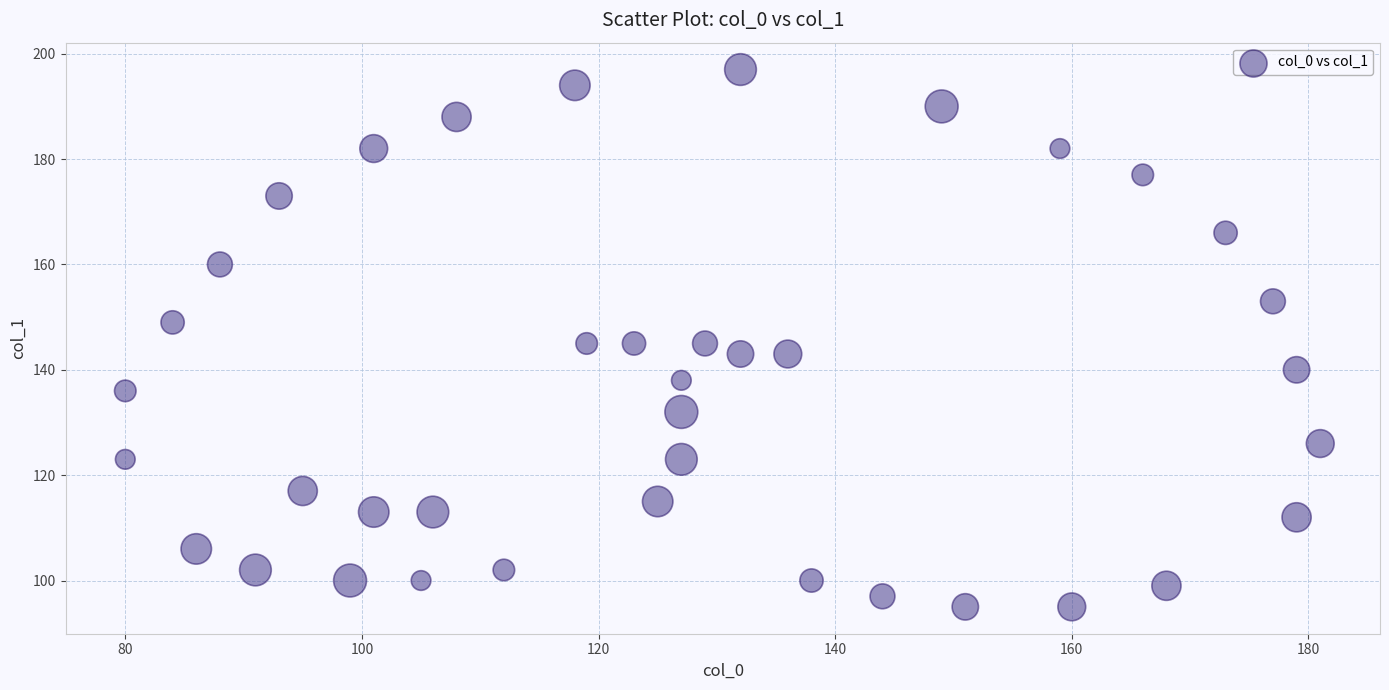

What is the range of X values (max minus min)?

101